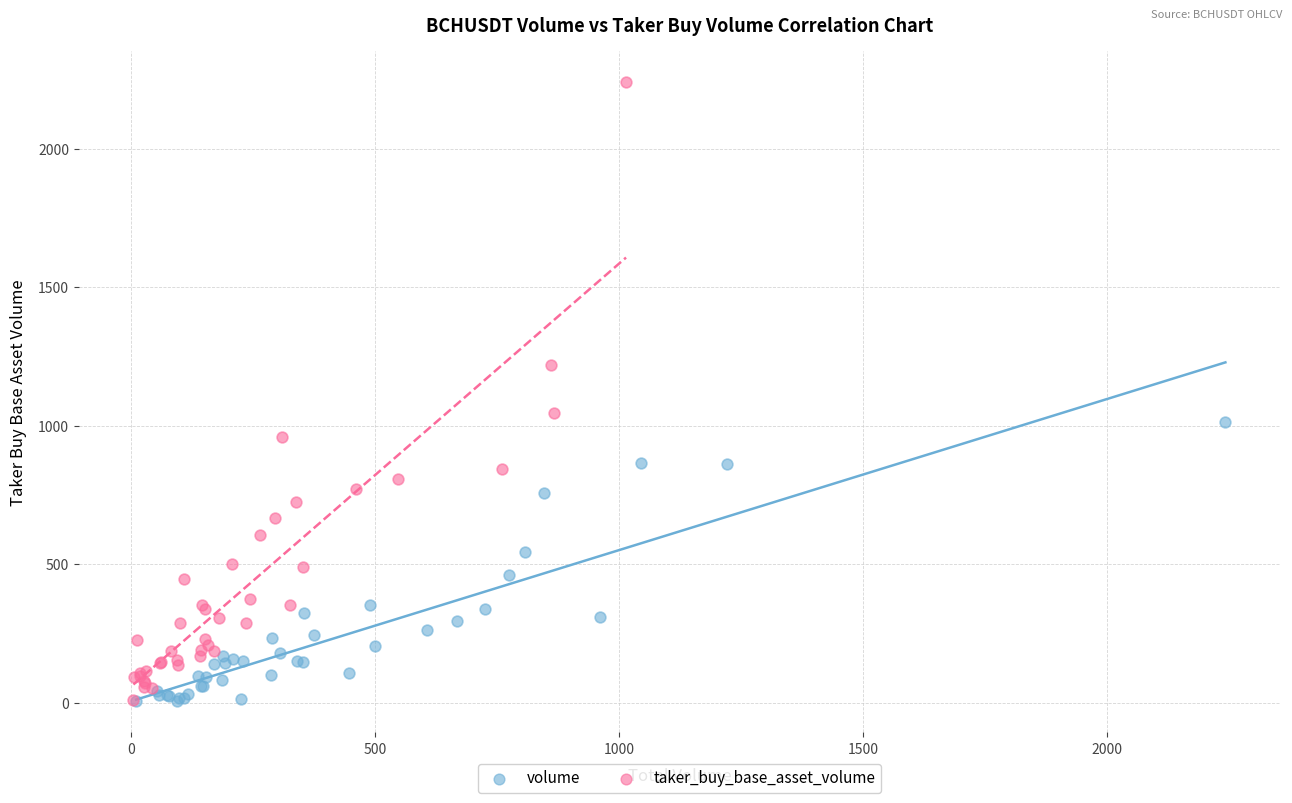

Which series has the largest Y range (max minus min)?

taker_buy_base_asset_volume